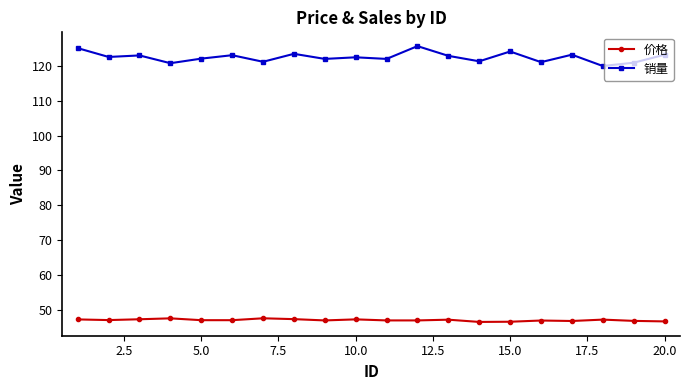

Rank the series by their average value, from lowest to highest.

价格, 销量